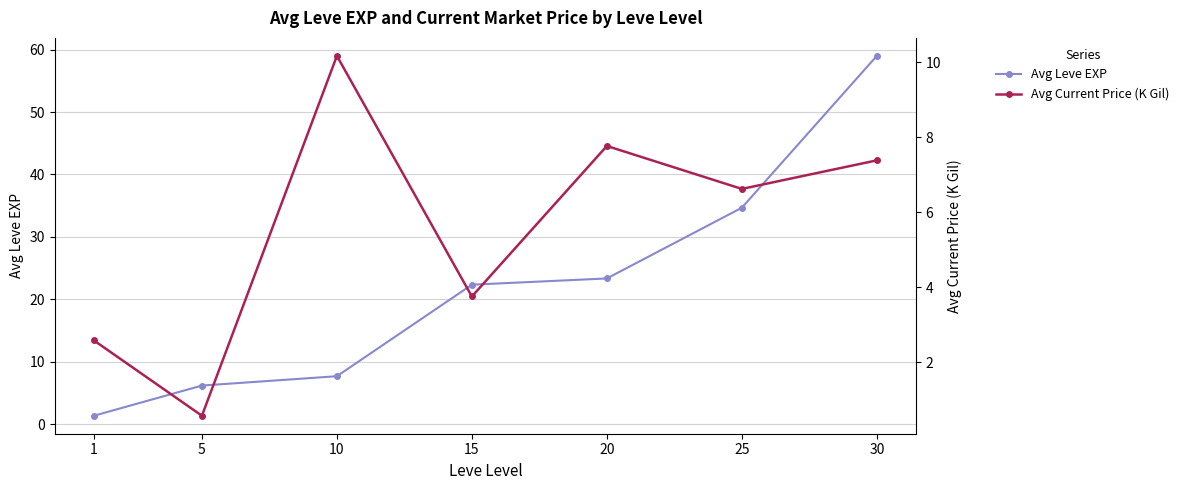

How many data points in Avg Current Price (K Gil) are above 6?

4